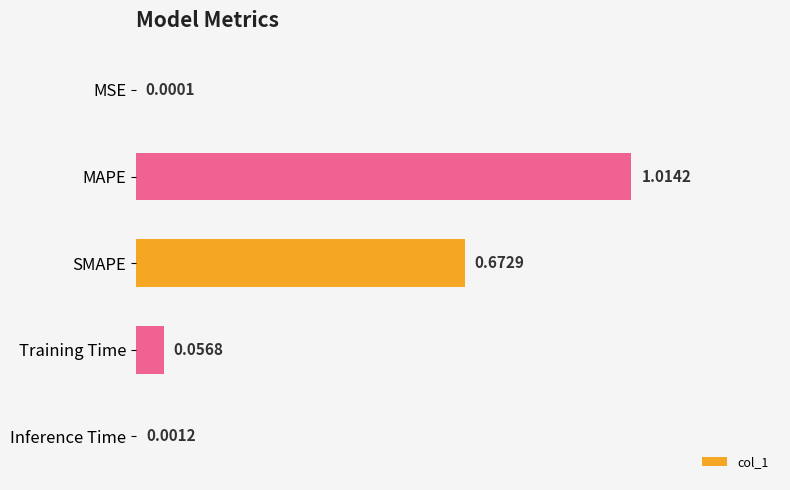

What is the average value?

0.3